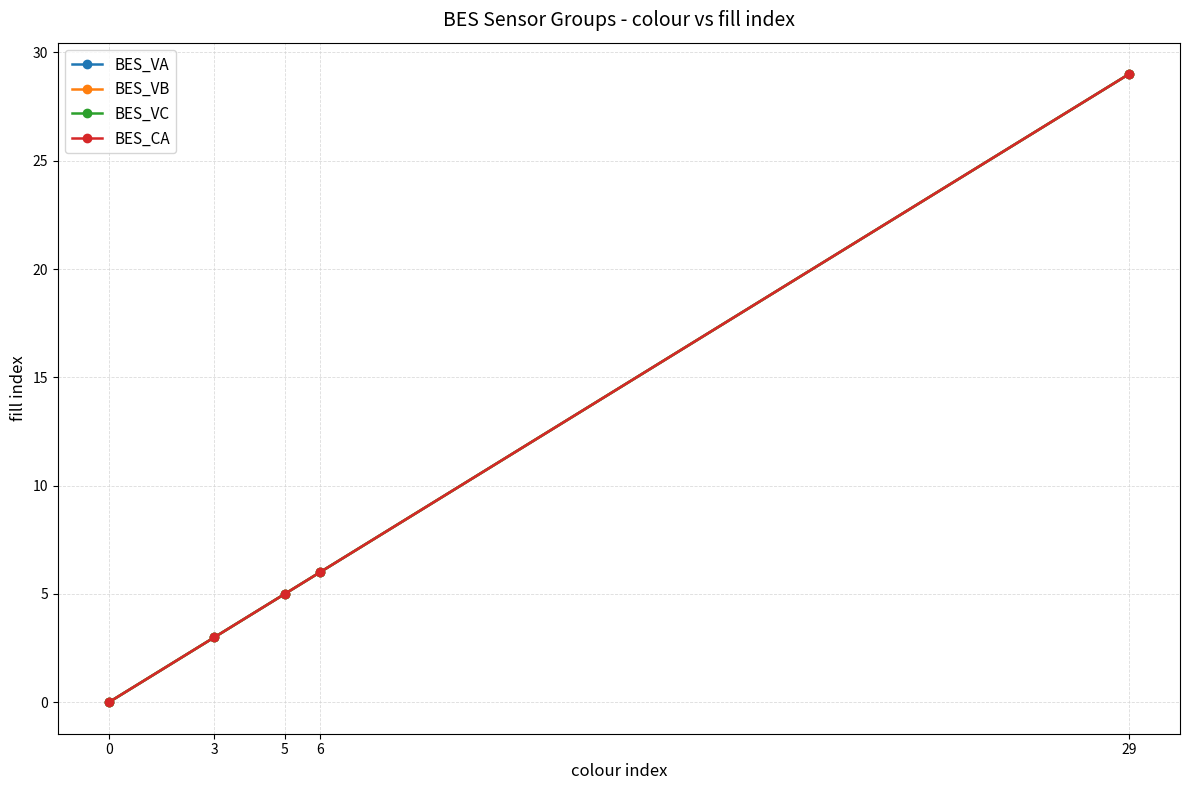

How many lines are shown in the chart?

4